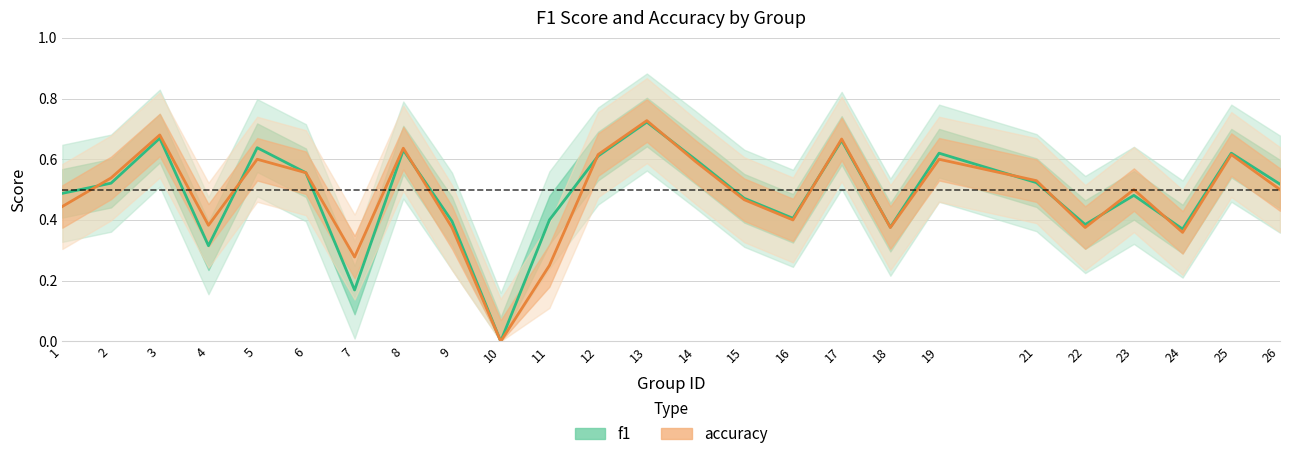

How many lines are shown in the chart?

2